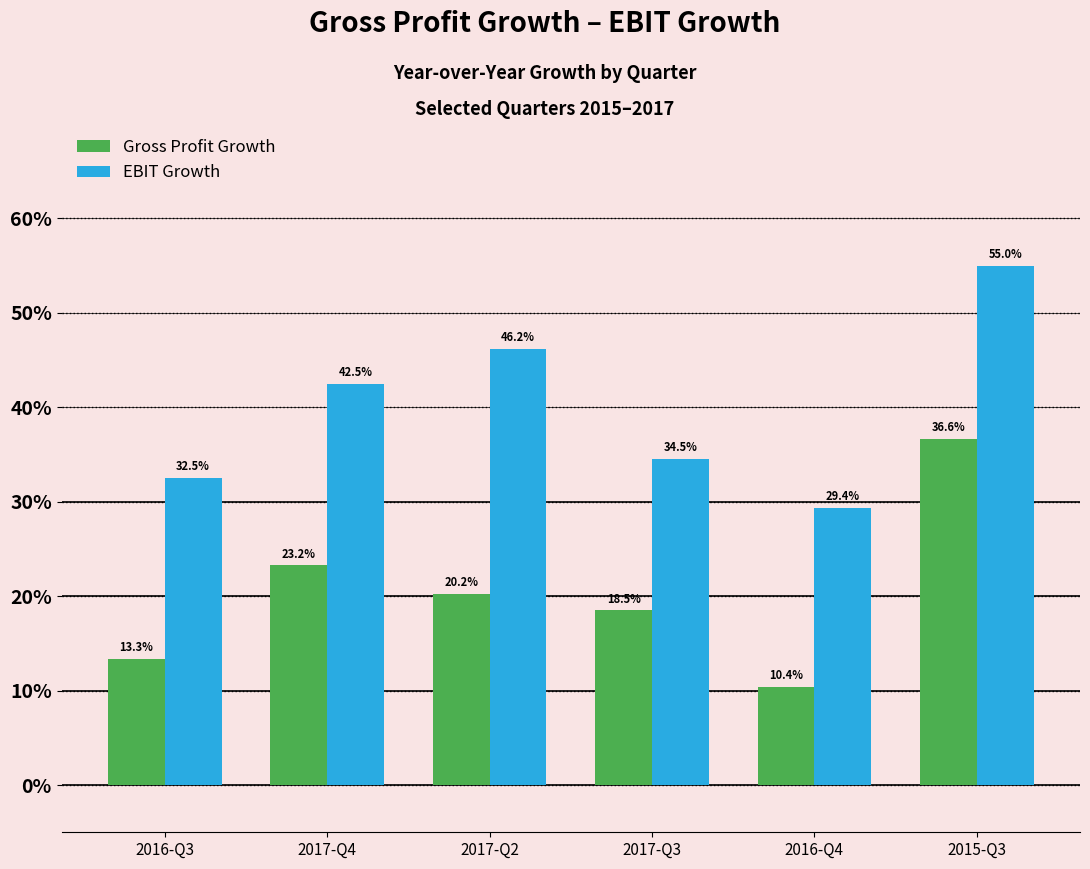

What is the value of the Gross Profit Growth bar at the 2nd from the left?

0.2